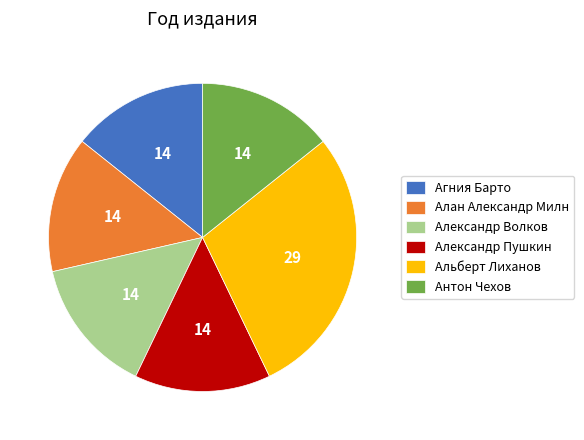

True or false: Алан Александр Милн accounts for 14% of the total.

True